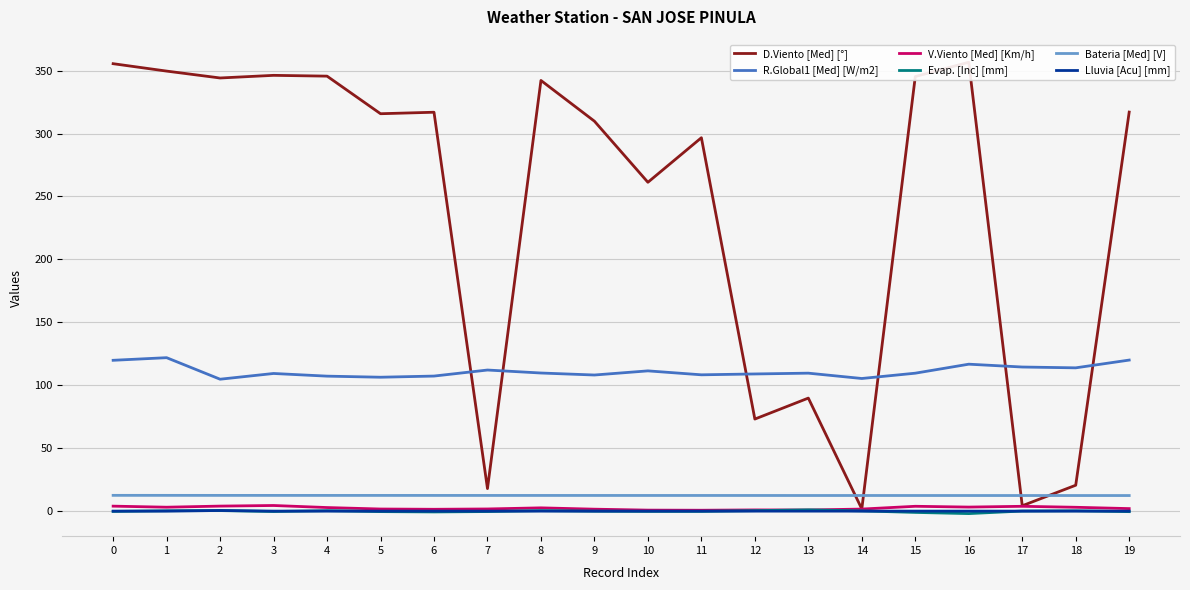

What is the value of the R.Global1 [Med] [W/m2] point at the 14th from the left?

109.6